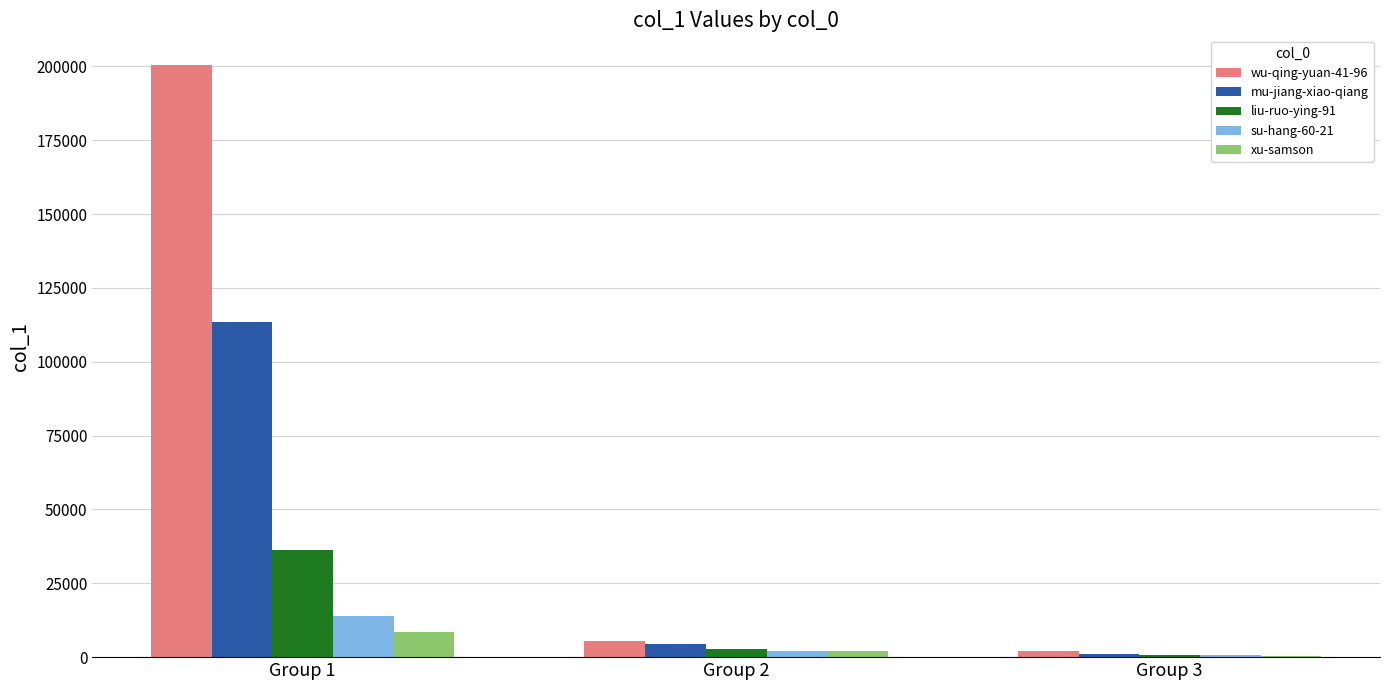

What is the maximum value shown in the chart?

200526